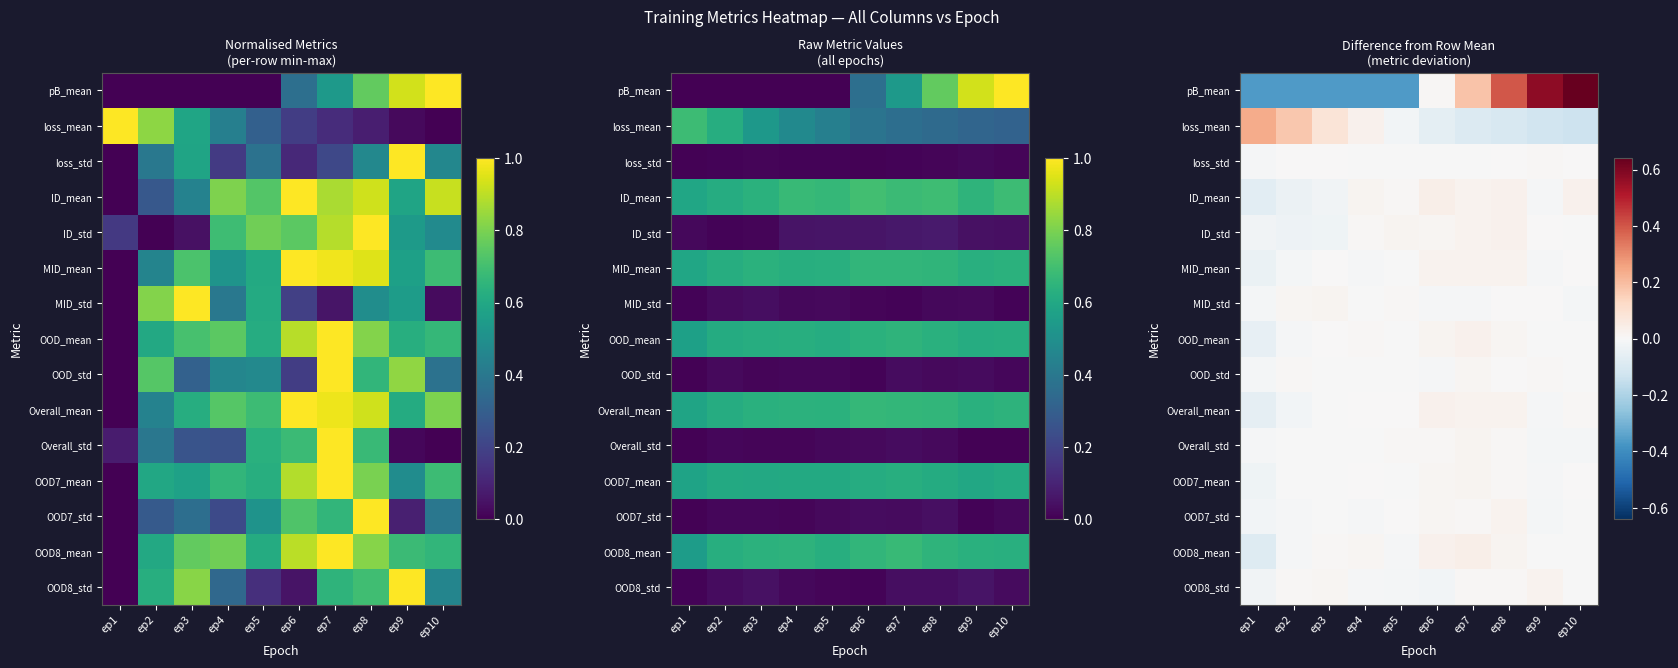

What is the minimum value shown in the chart?

-0.4